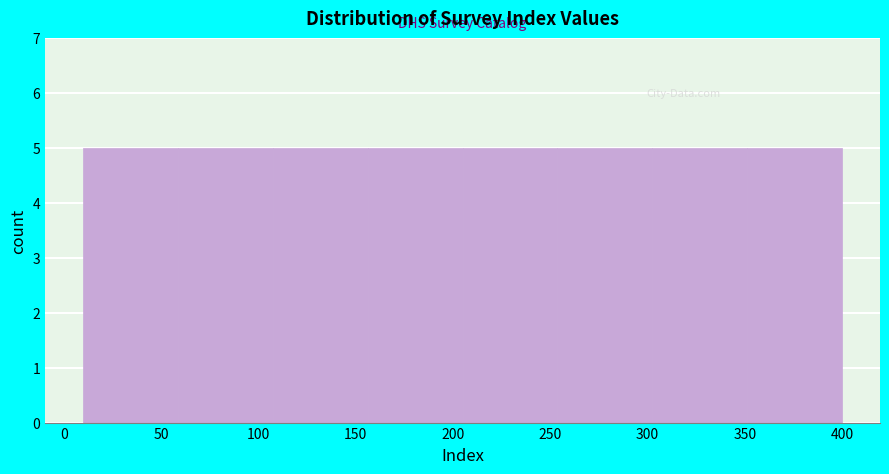

Reading left to right, transcribe this chart: for each bar, give the range it covers on the x-axis and its height. Neither the bar edges nor the heights are printed on the chart, so give them approximately, as read against the axes.

10 to 60: 5
60 to 110: 5
110 to 155: 5
155 to 205: 5
205 to 255: 5
255 to 305: 5
305 to 350: 5
350 to 400: 5